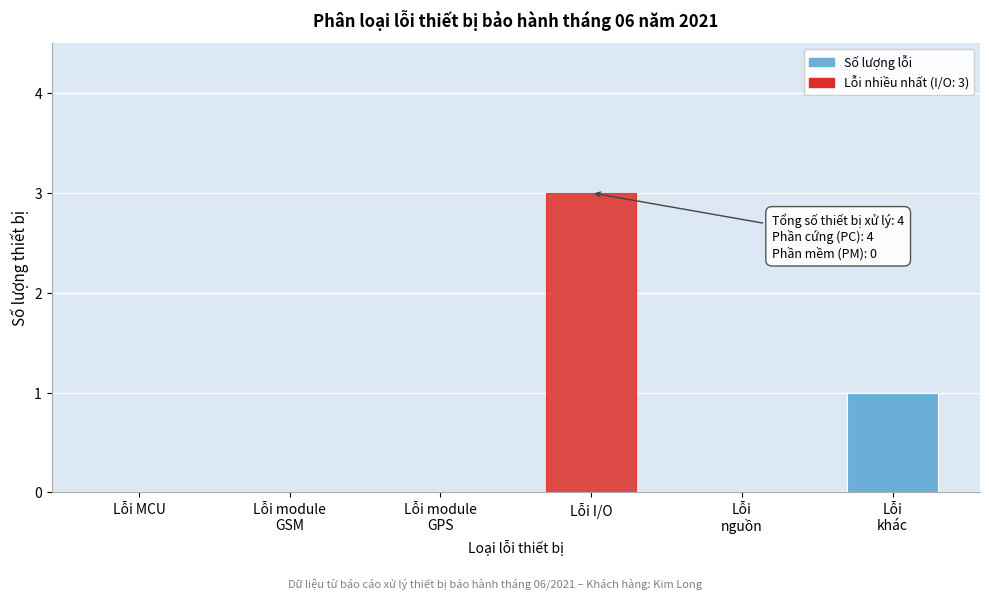

What is the sum of all values?

4